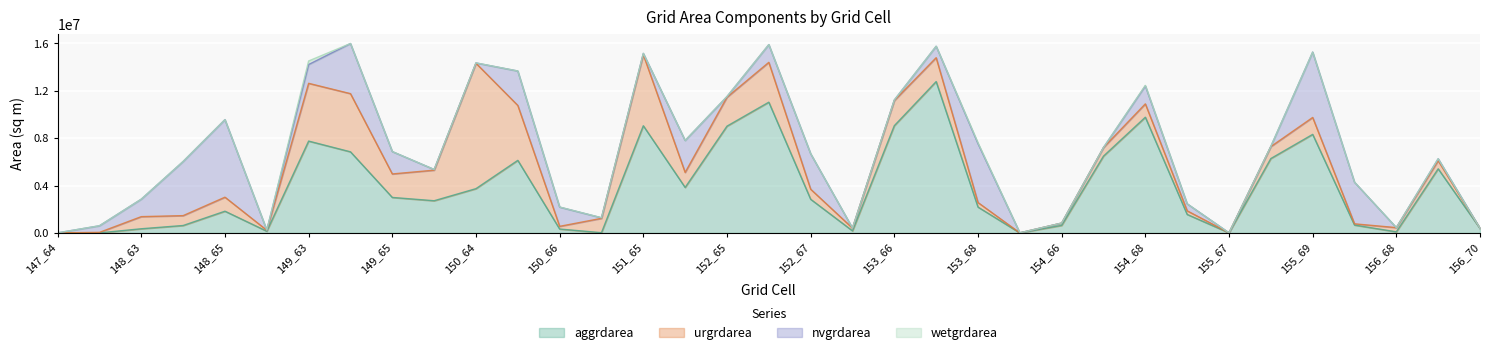

At which label is nvgrdarea closest to 3275100?

155_70